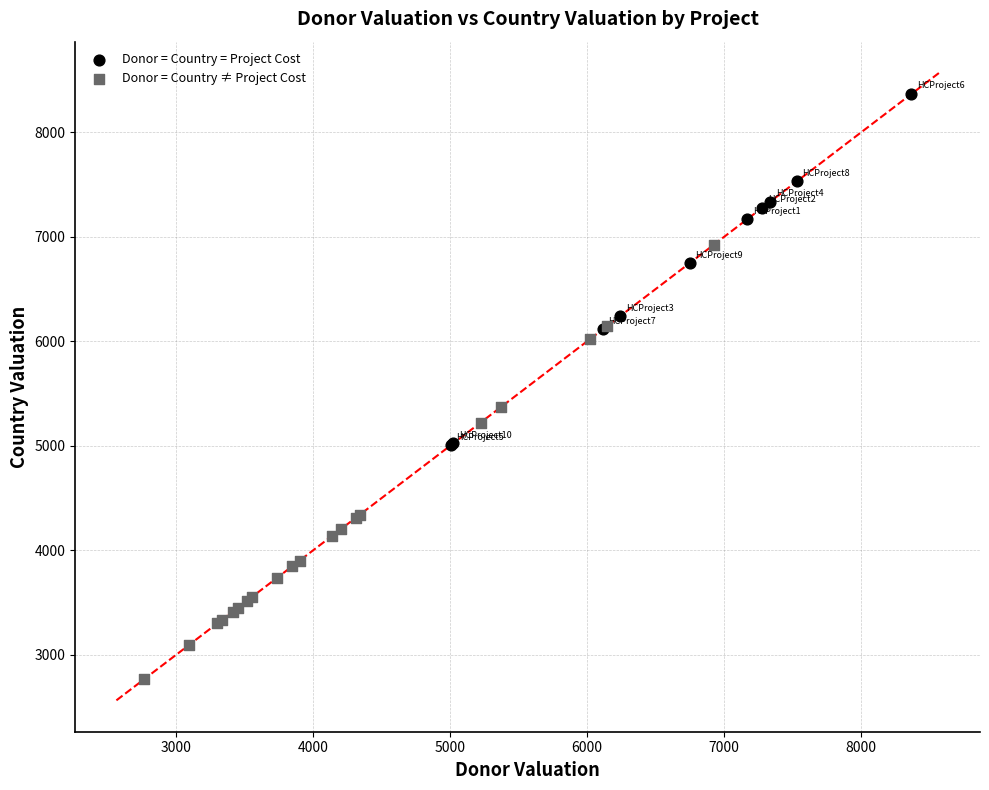

Which series has the widest spread of Y values?

Donor = Country ≠ Project Cost